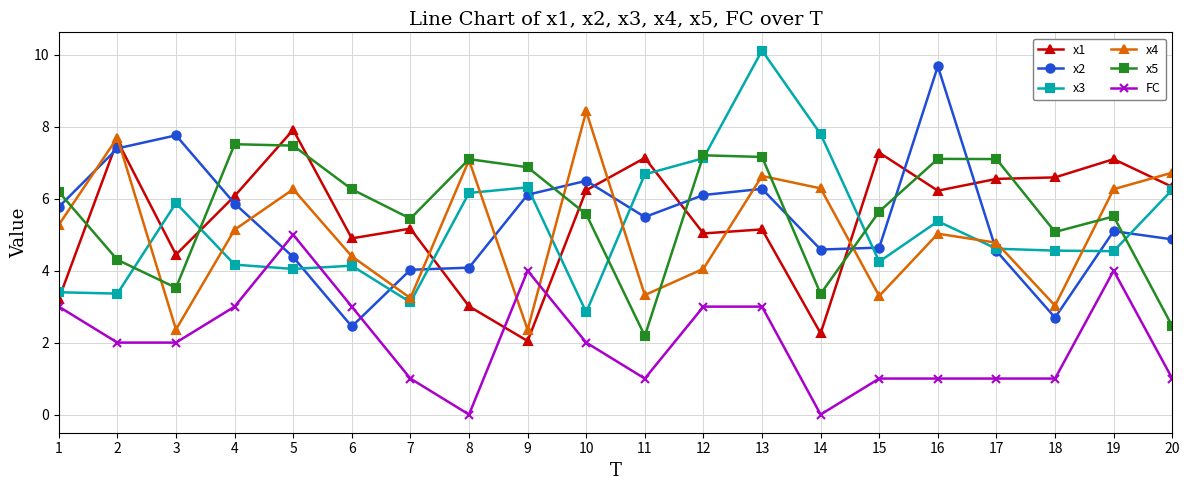

What is the value of the FC point at the 11th from the left?

1.0